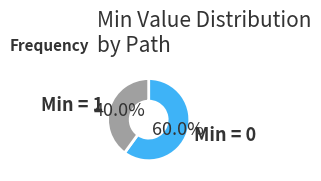

Which has a higher value, Min = 0 or Min = 1?

Min = 0